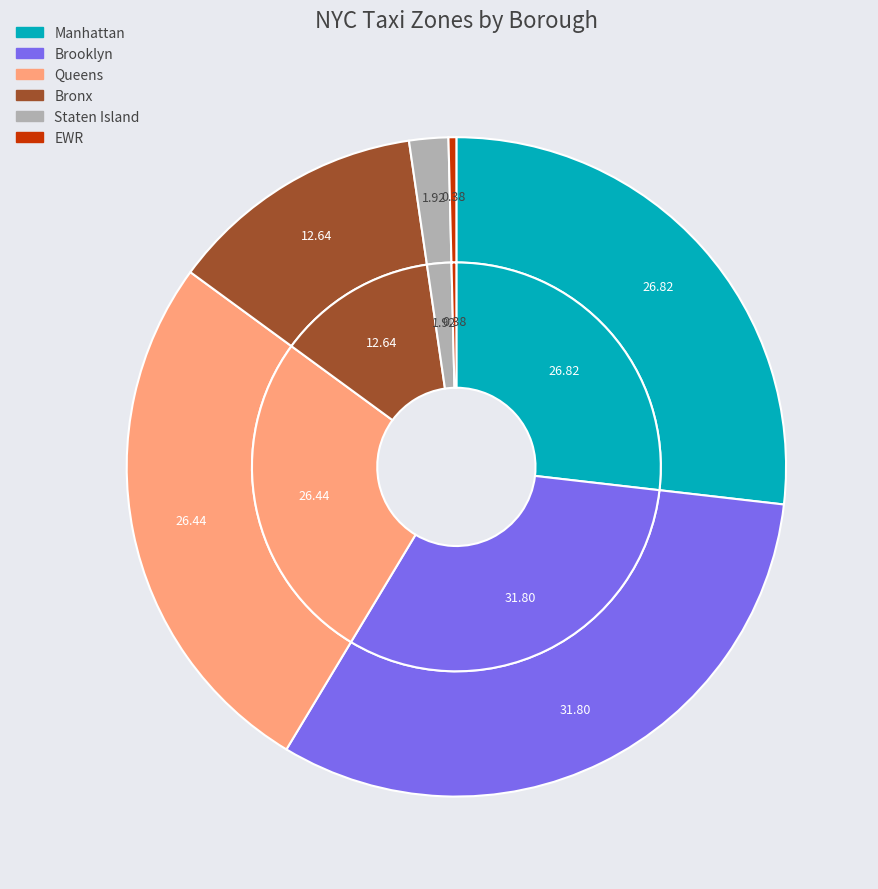

Is there a majority slice in this chart?

No